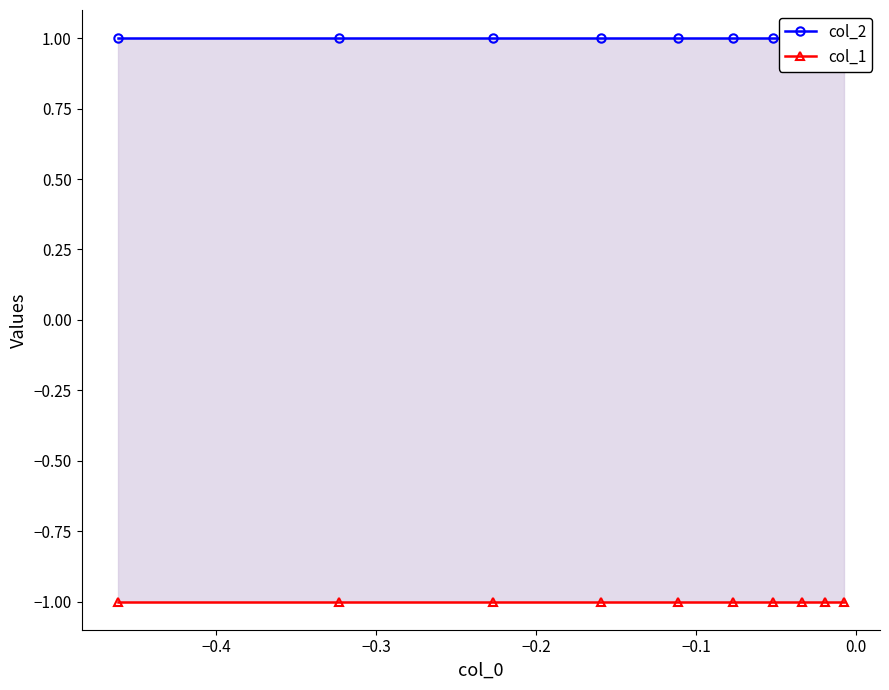

True or false: col_2 and col_1 cross at least once.

False